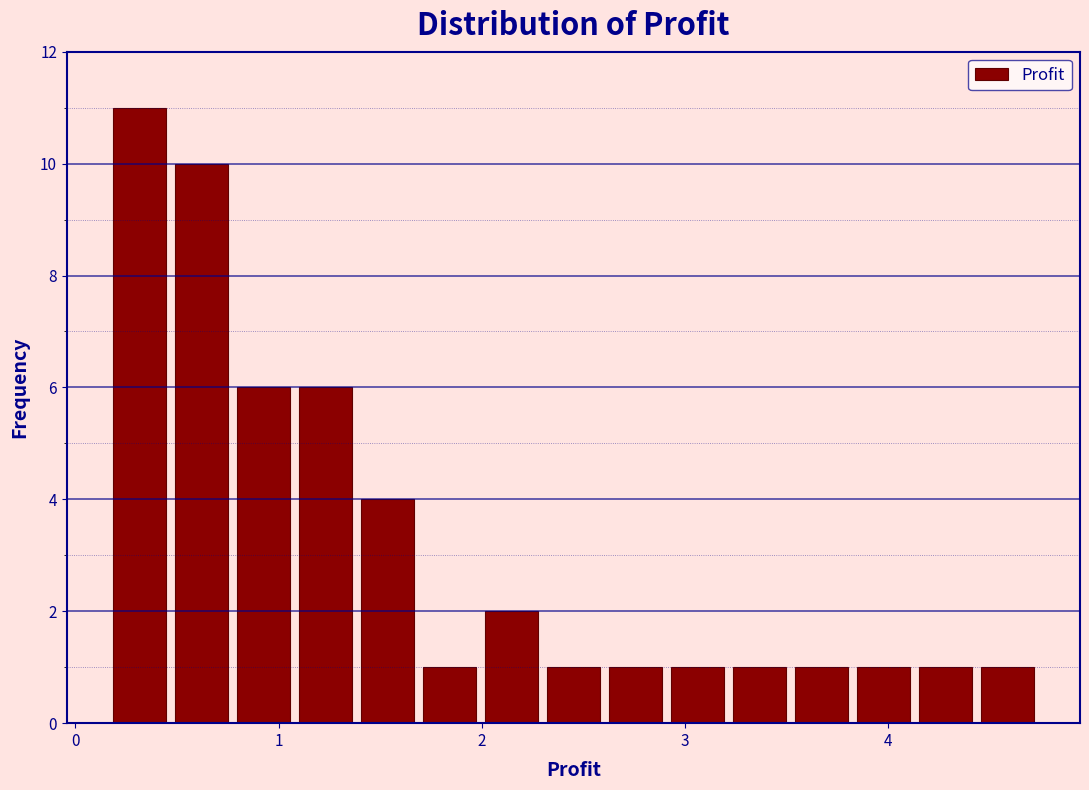

Around what value on the x-axis is the tallest bar? Give the approximate position of its centre, as read against the axis.

0.3